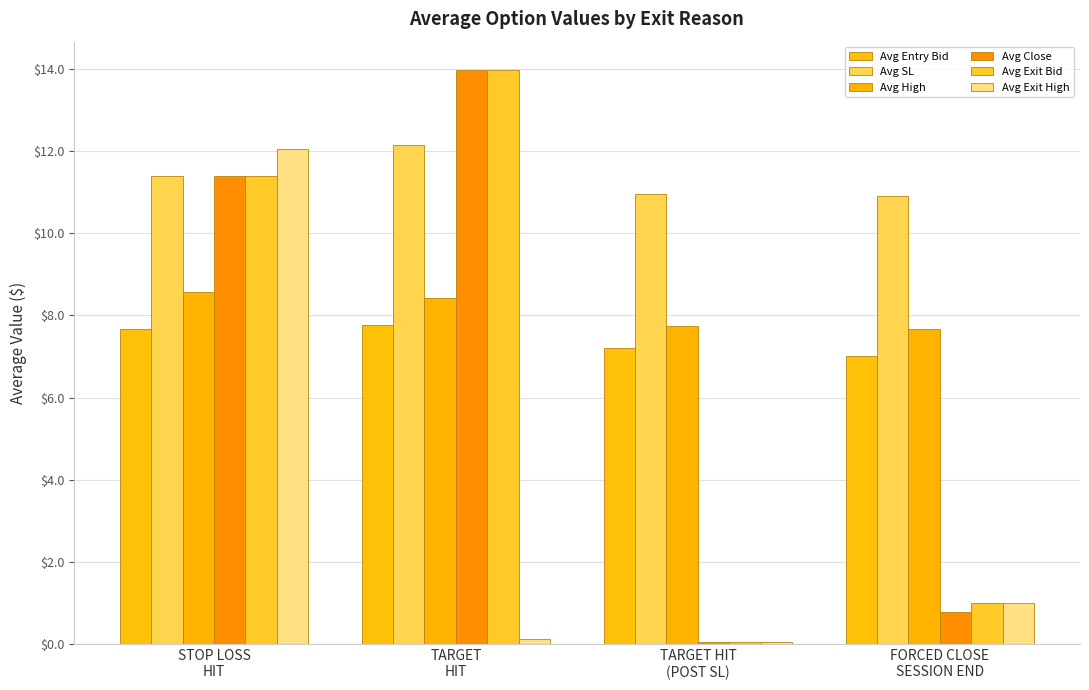

What are all the series names shown in the legend?

Avg Entry Bid, Avg SL, Avg High, Avg Close, Avg Exit Bid, Avg Exit High